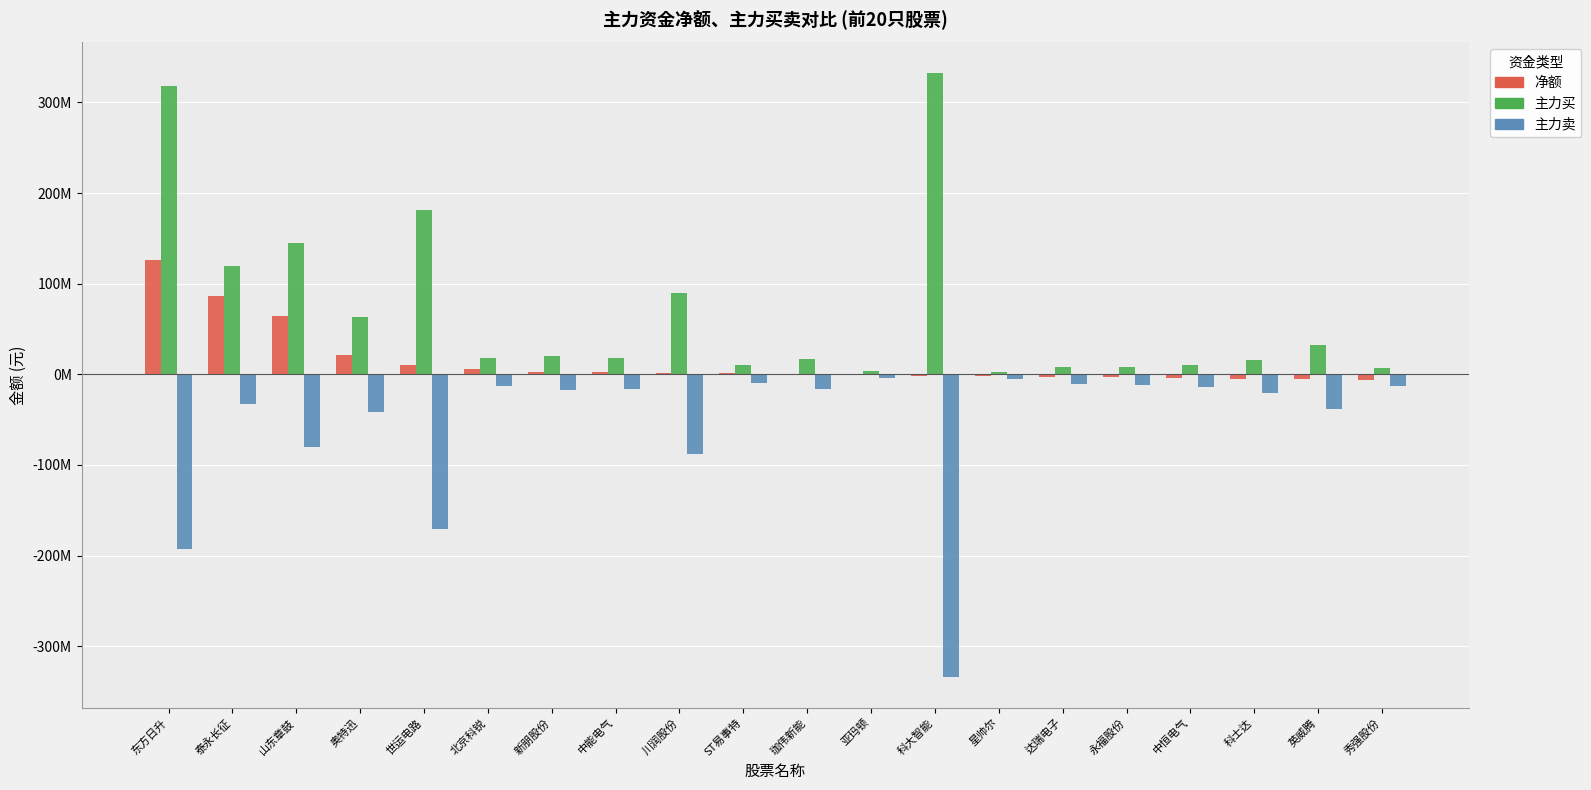

What are all the series names shown in the legend?

净额, 主力买, 主力卖